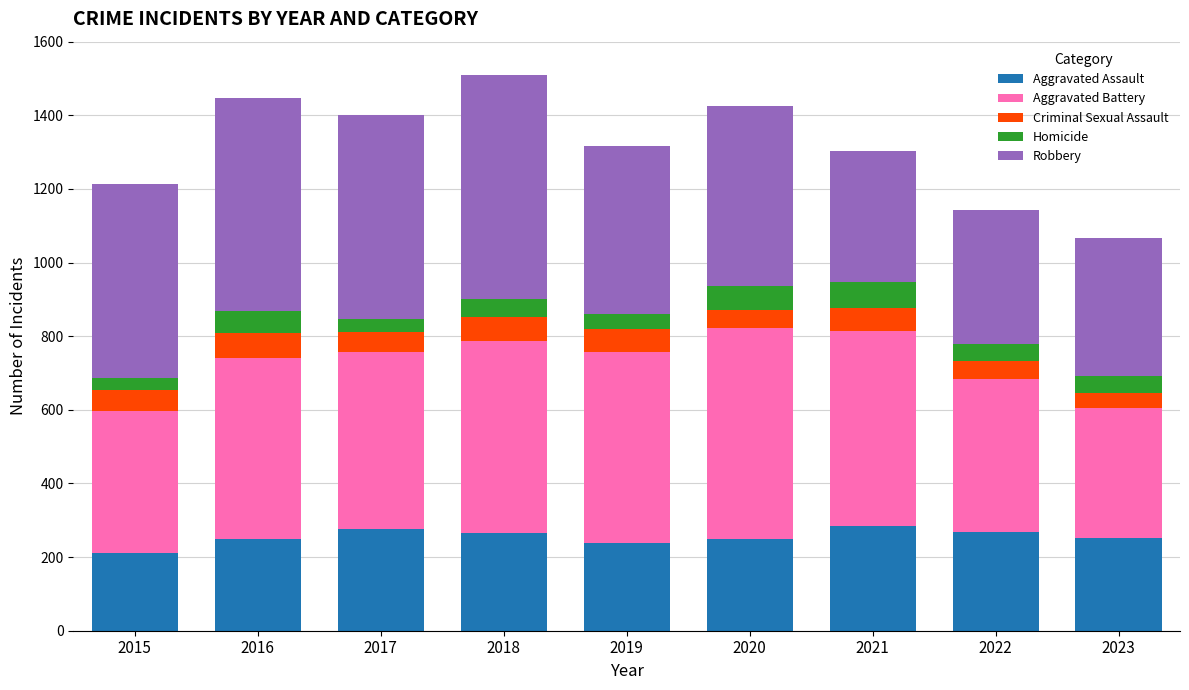

How many categories are shown in the chart?

9